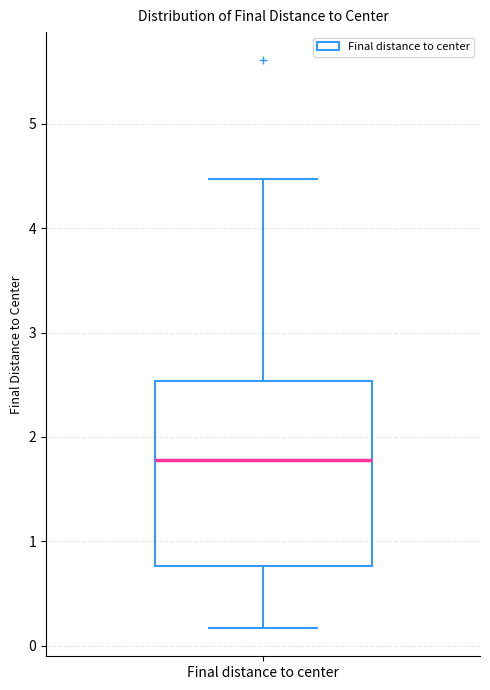

Read this box plot against the y-axis: the position of the median line, the range covered by the box, and the ends of both whiskers. The values are not printed on the chart, so give them approximately, as read against the axis.

median 1.8, box 0.8 to 2.5, whiskers 0.2 to 4.5